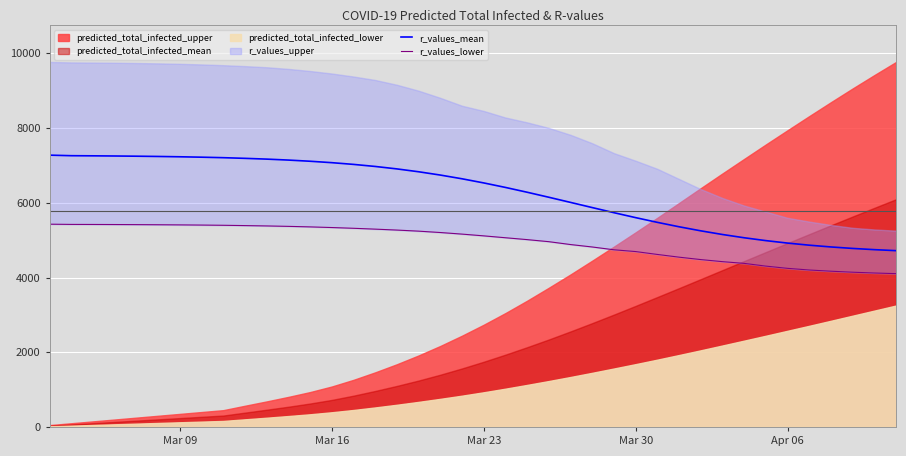

What is the average value of the r_values_lower series?

4951.4